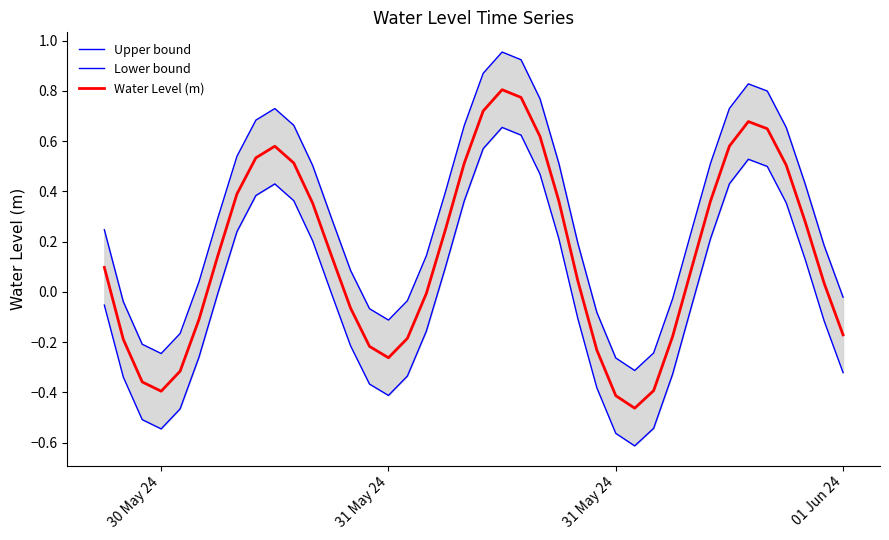

How many interior local valleys does the Lower bound series have?

3